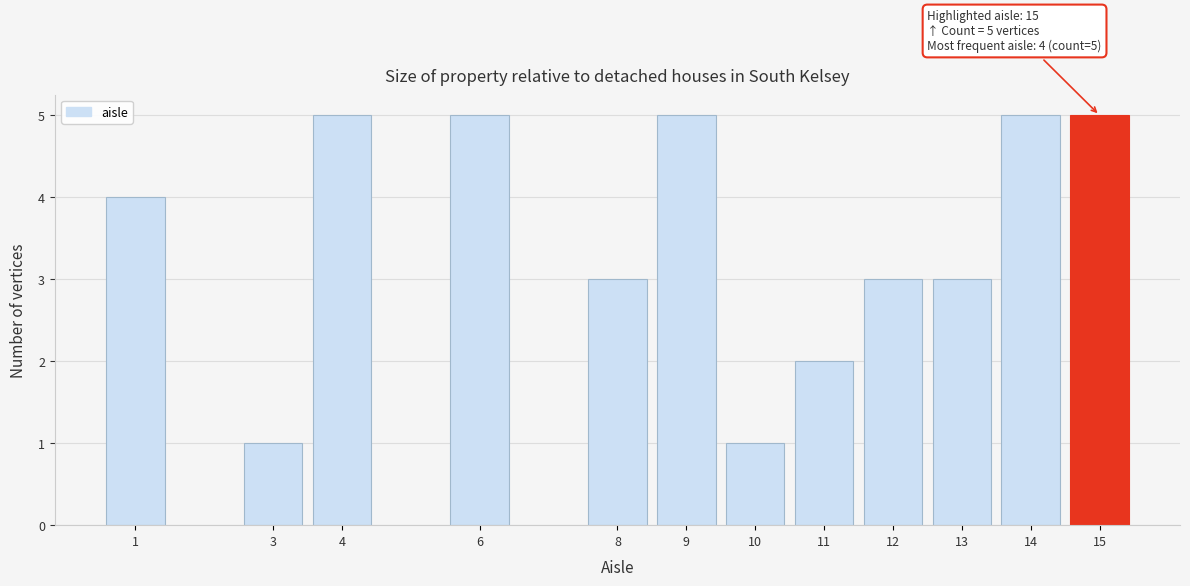

Reading right to left, extract all data points from this chart.

5	5	3	3	2	1	5	3	5	5	1	4